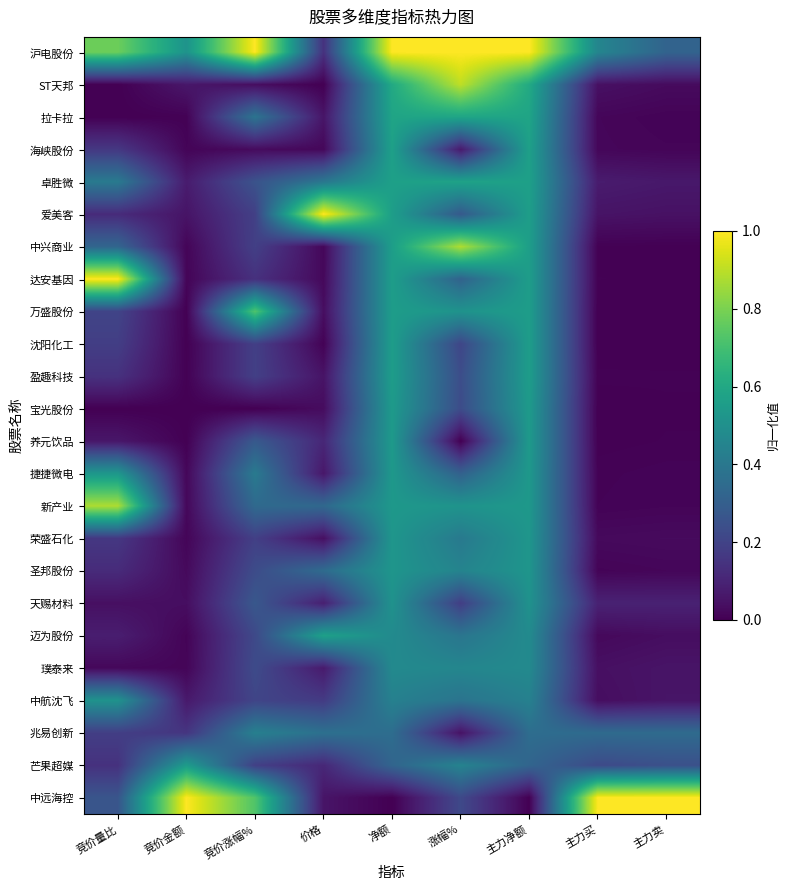

Which series has the largest total across all categories?

沪电股份